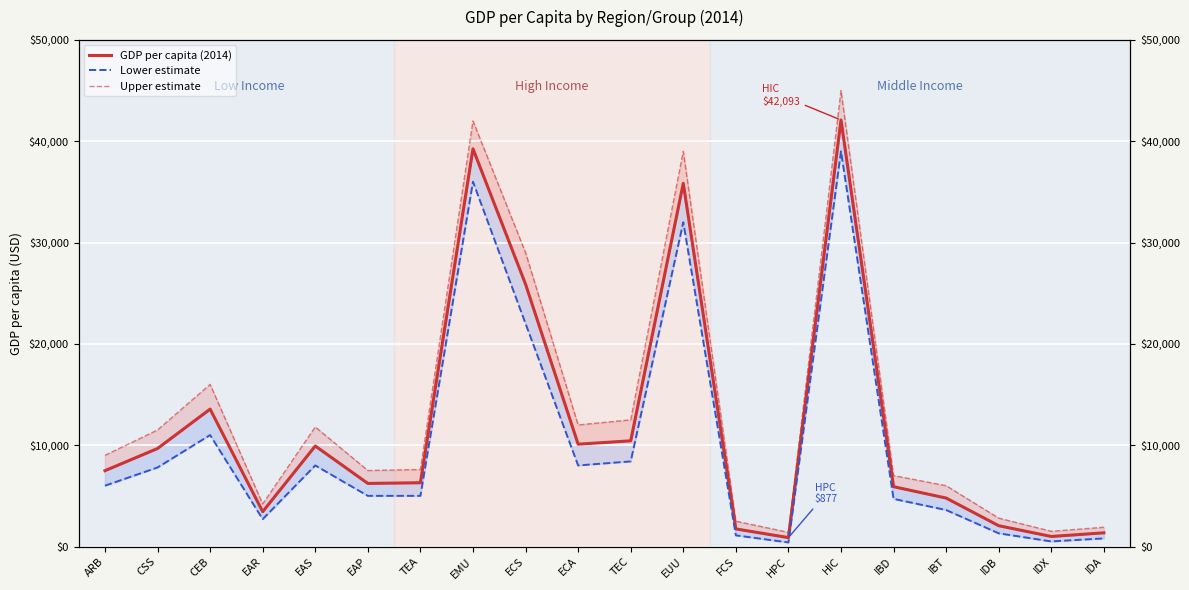

True or false: GDP per capita (2014) and Lower estimate cross at least once.

False